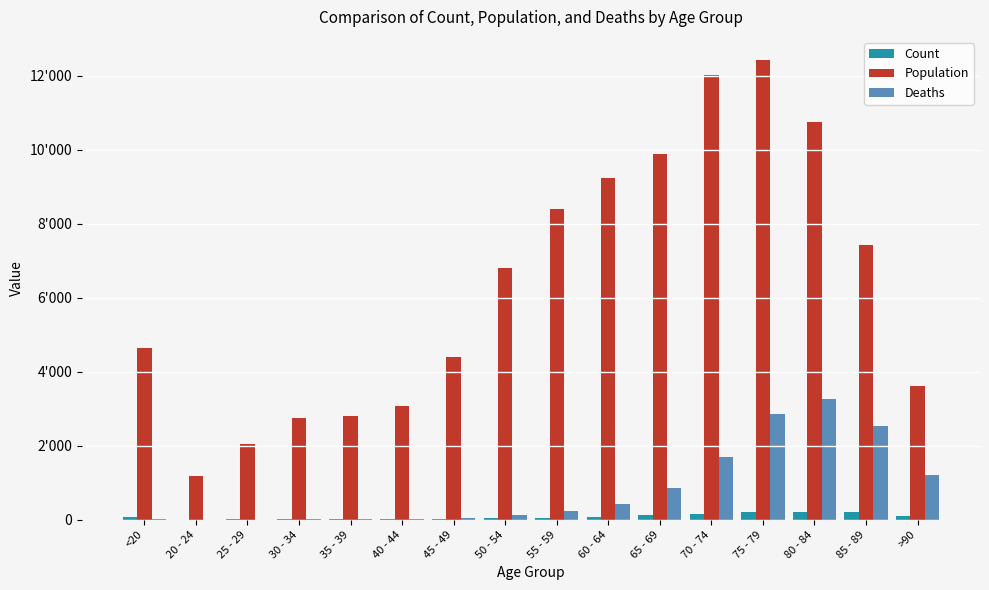

What are all the series names shown in the legend?

Count, Population, Deaths